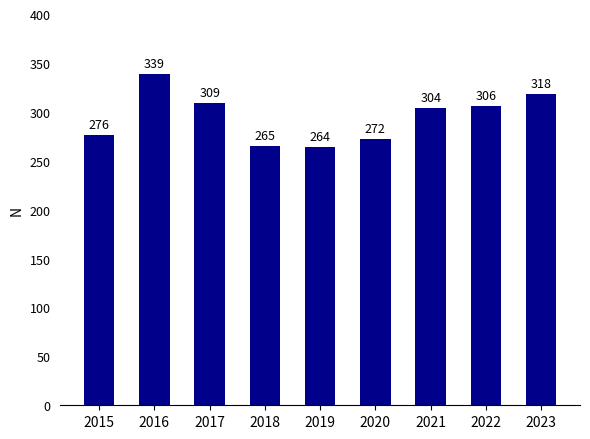

Approximately how many times larger is the value at 2017 compared to 2020?

1.1